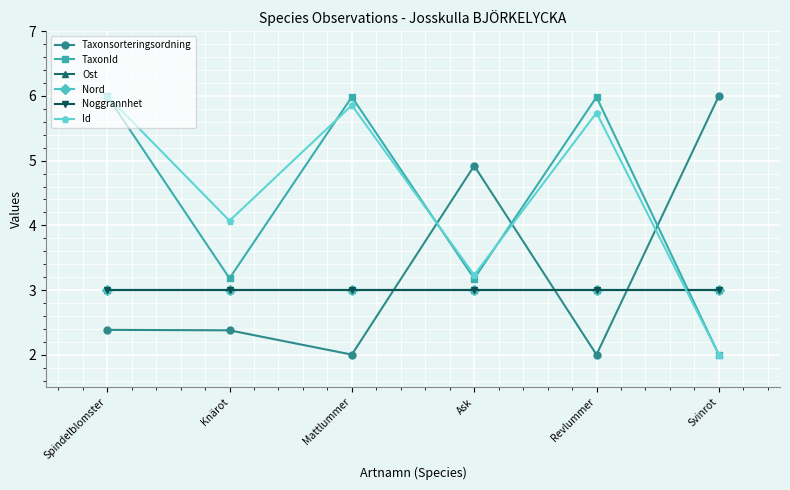

What is the difference between the maximum and second lowest values in the Id series?

2.8